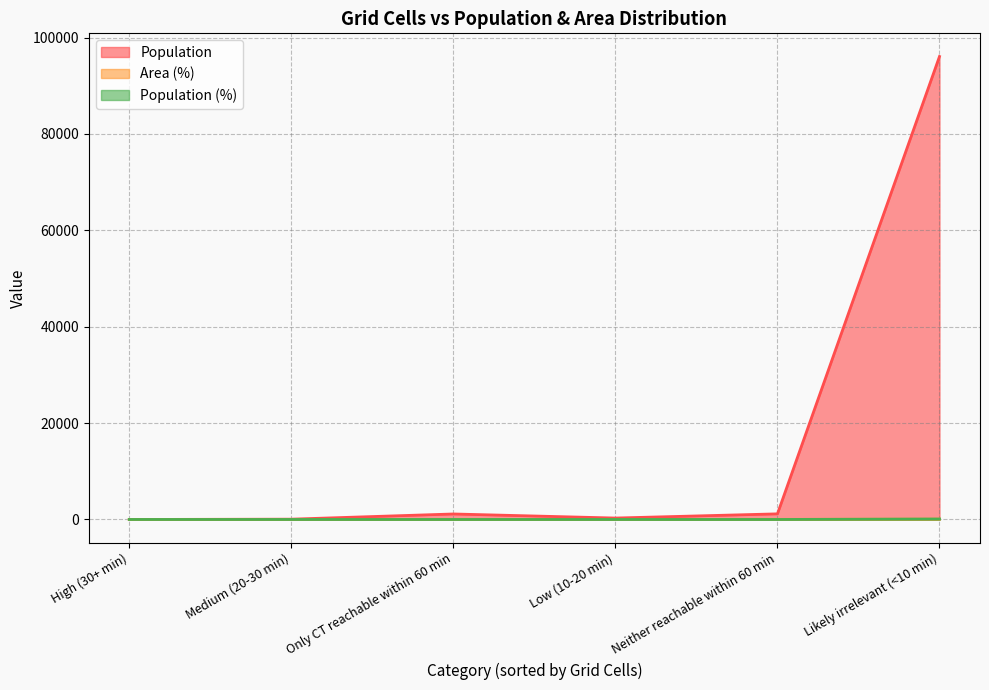

What is the spread (max minus min) of values at Likely irrelevant (<10 min)?

95993.7